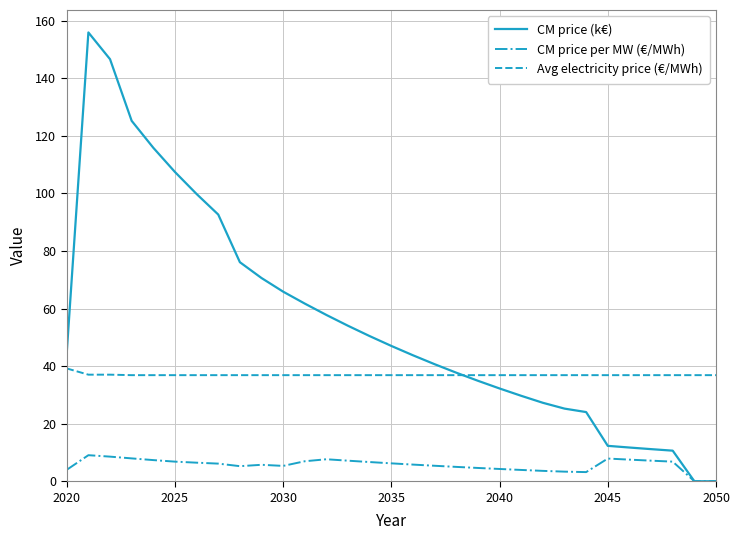

How many lines are shown in the chart?

3